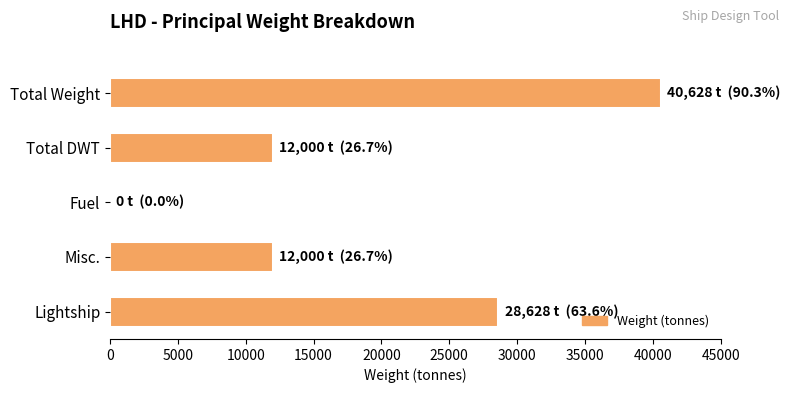

Between Fuel and Lightship, which is larger?

Lightship